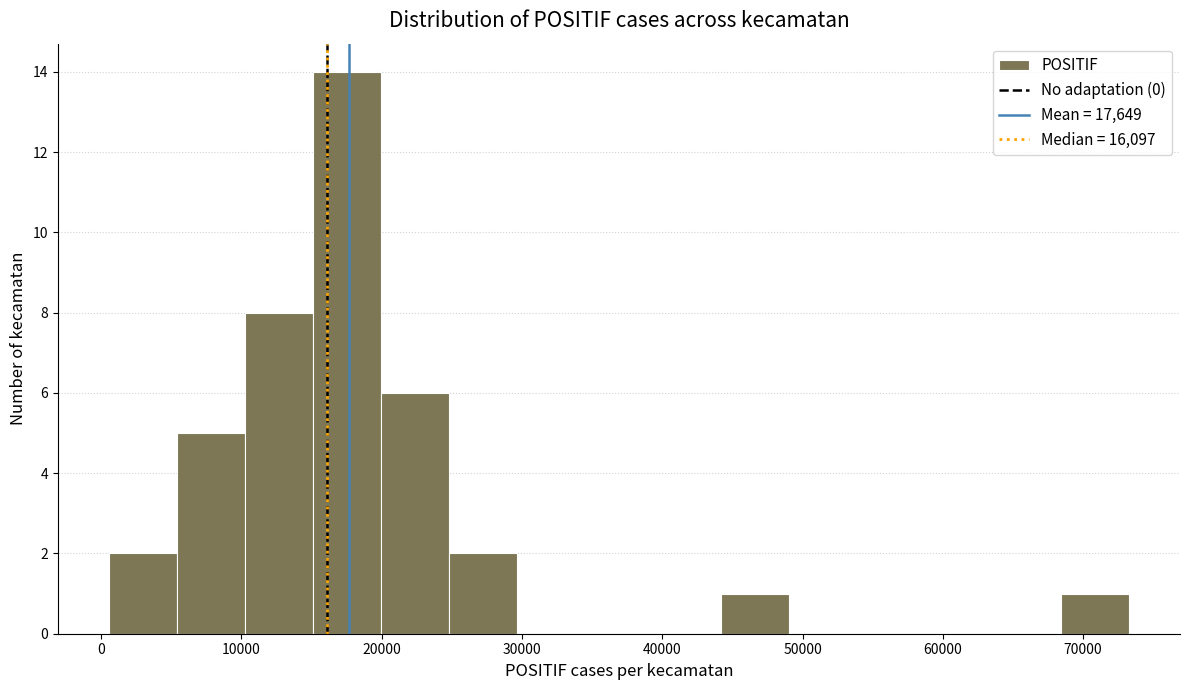

Reading left to right, transcribe this chart: for each bar, give the range it covers on the x-axis and its height. Neither the bar edges nor the heights are printed on the chart, so give them approximately, as read against the axes.

1000 to 5000: 2
5000 to 10000: 5
10000 to 15000: 8
15000 to 20000: 14
20000 to 25000: 6
25000 to 30000: 2
30000 to 34000: 0
34000 to 39000: 0
39000 to 44000: 0
44000 to 49000: 1
49000 to 54000: 0
54000 to 59000: 0
59000 to 64000: 0
64000 to 68000: 0
68000 to 73000: 1